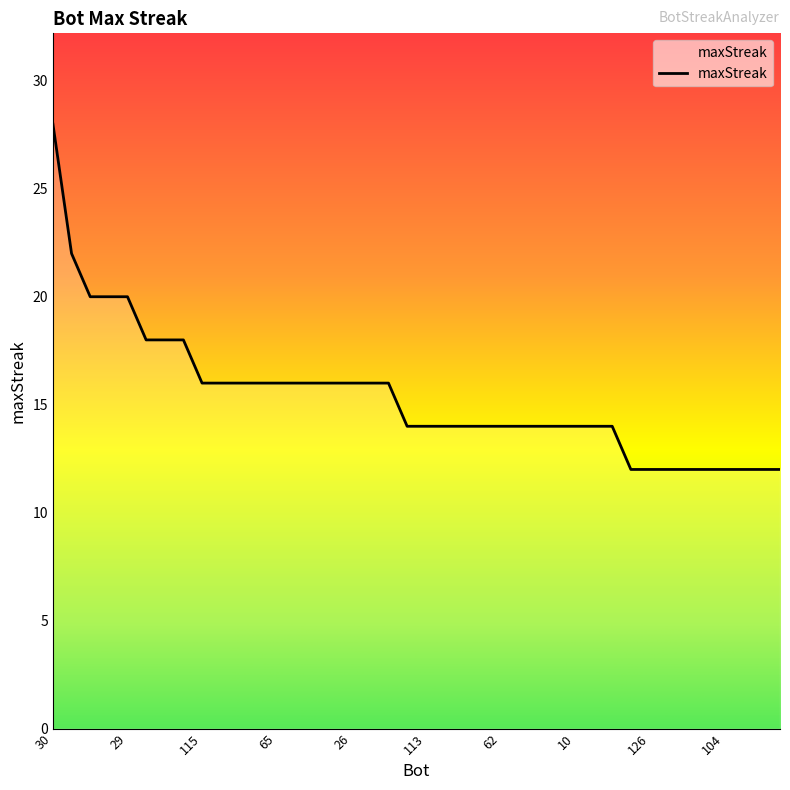

What is the maximum value shown in the chart?

28